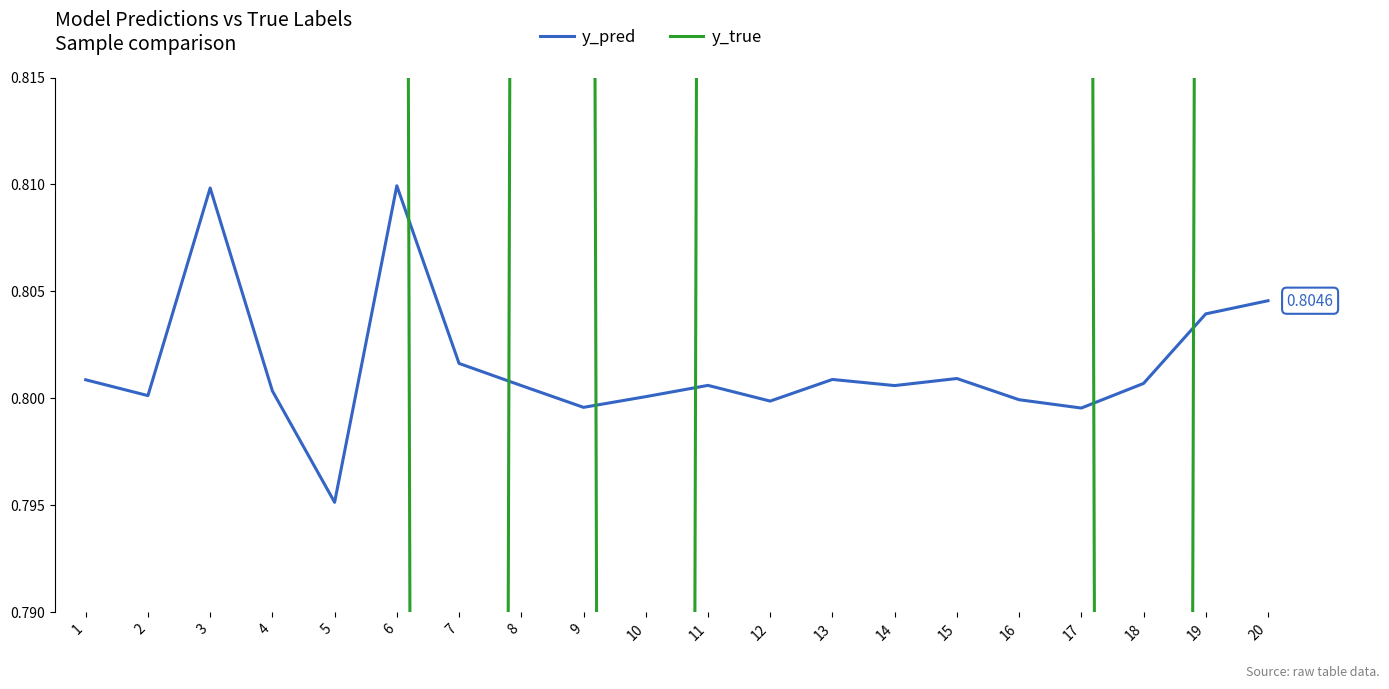

How many interior local peaks does the y_pred series have?

5